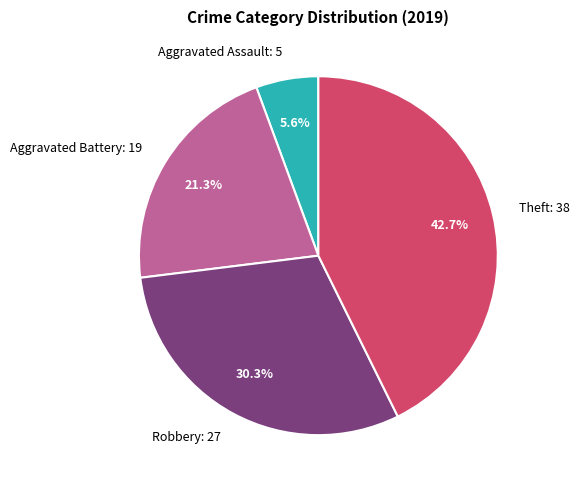

The Robbery slice represents 40% of the pie. True or false?

False